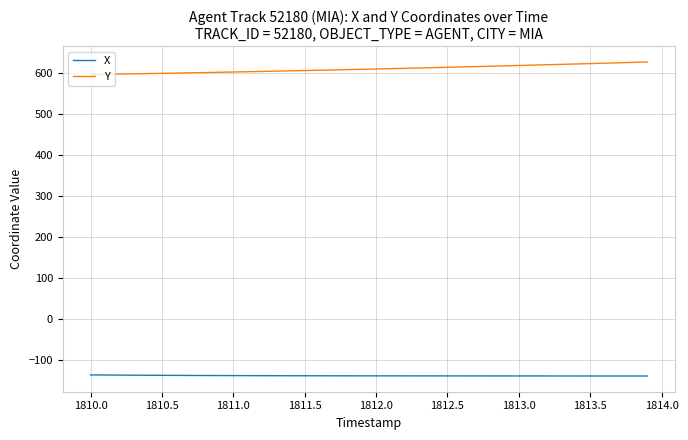

Which series has the largest total across all categories?

Y